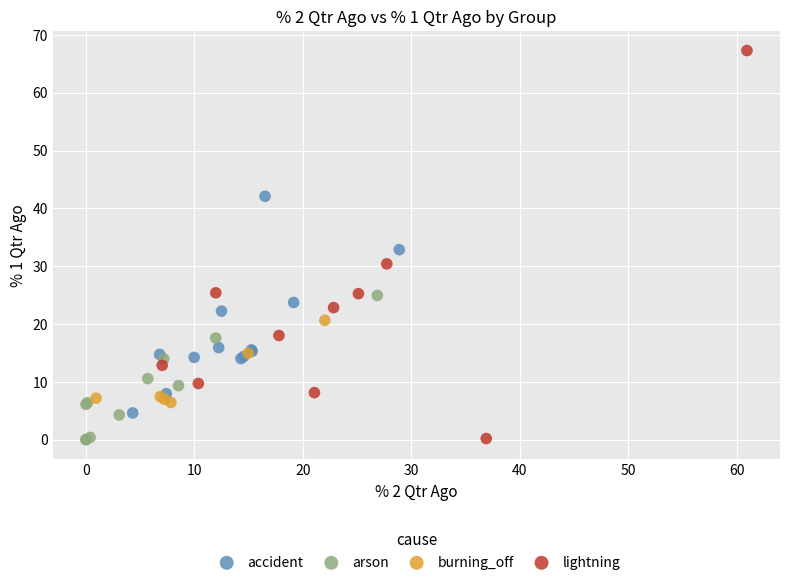

Which series reaches the maximum Y coordinate?

lightning